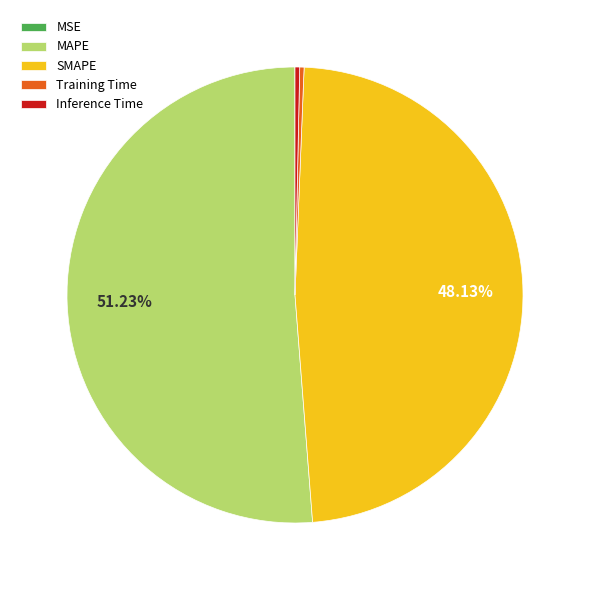

Combined, do SMAPE and Inference Time account for over 50%?

No